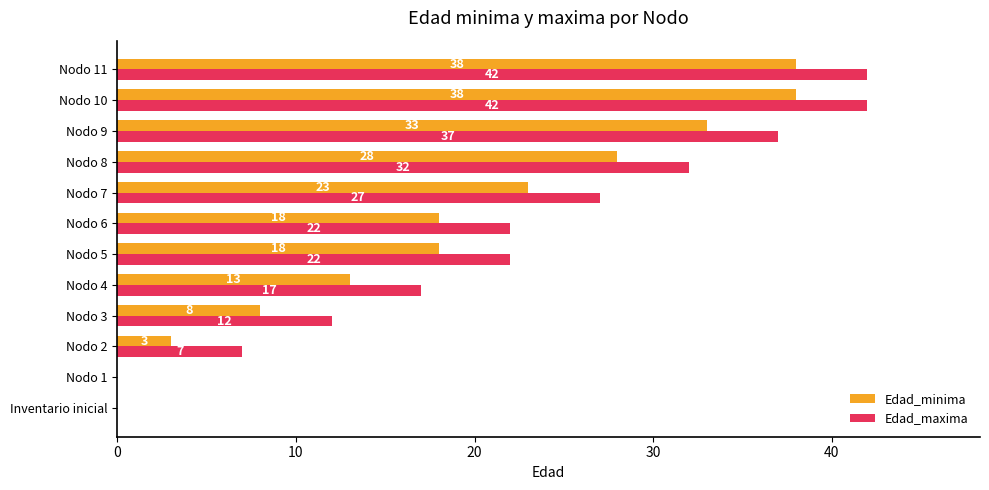

Count the Edad_maxima values in the range 12 to 37.

7